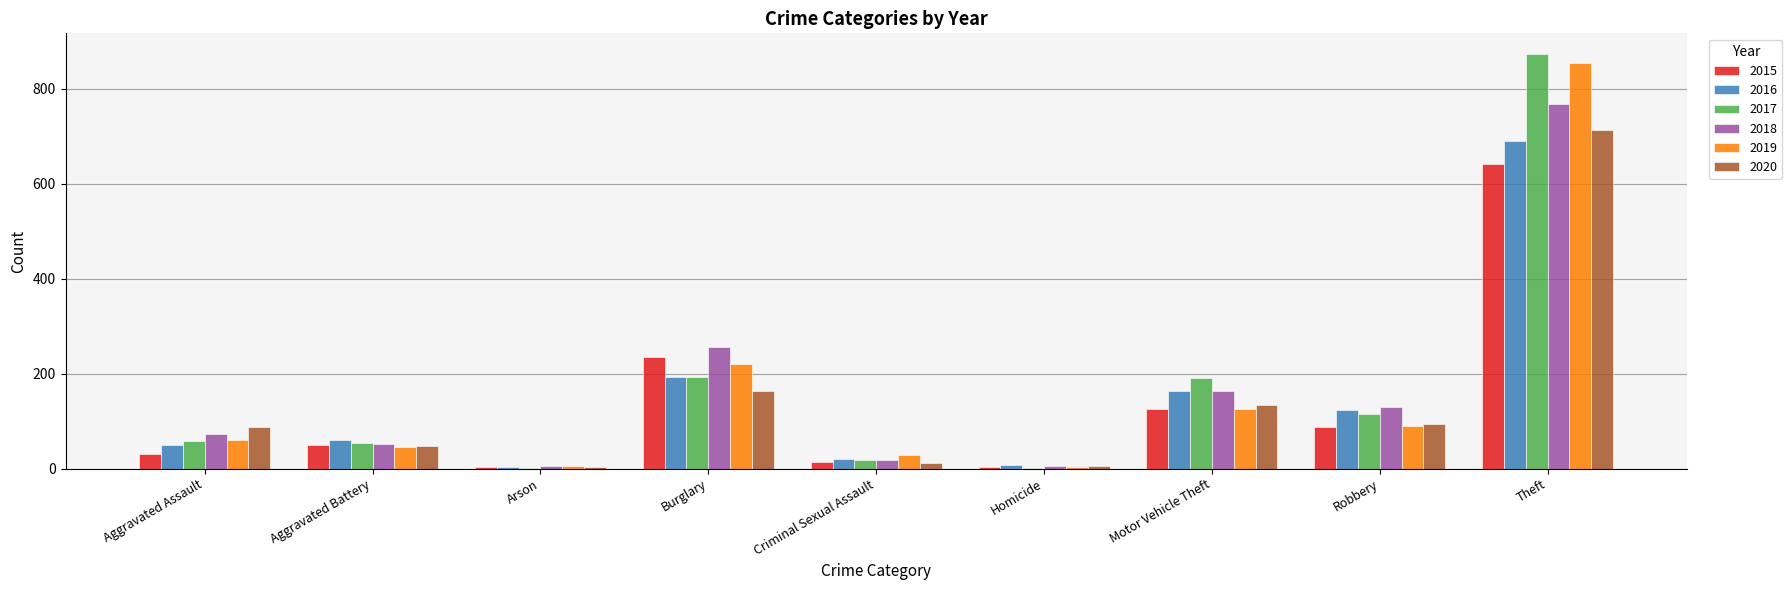

The 2016 series shows 194 at Burglary. True or false?

True